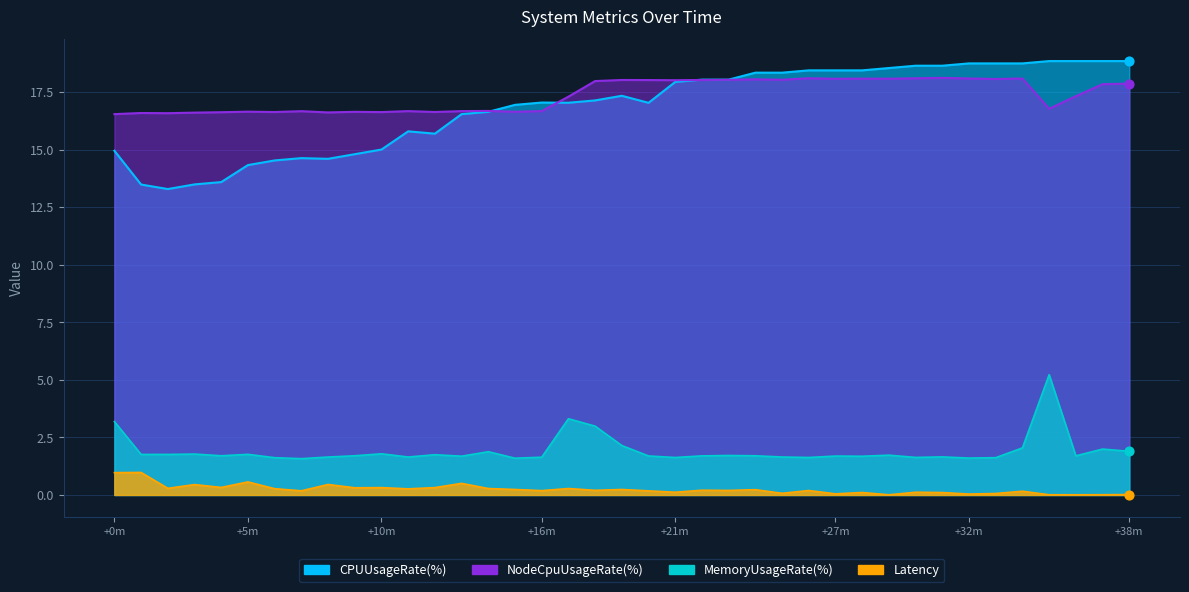

At which category is the sum across all series the highest?

35